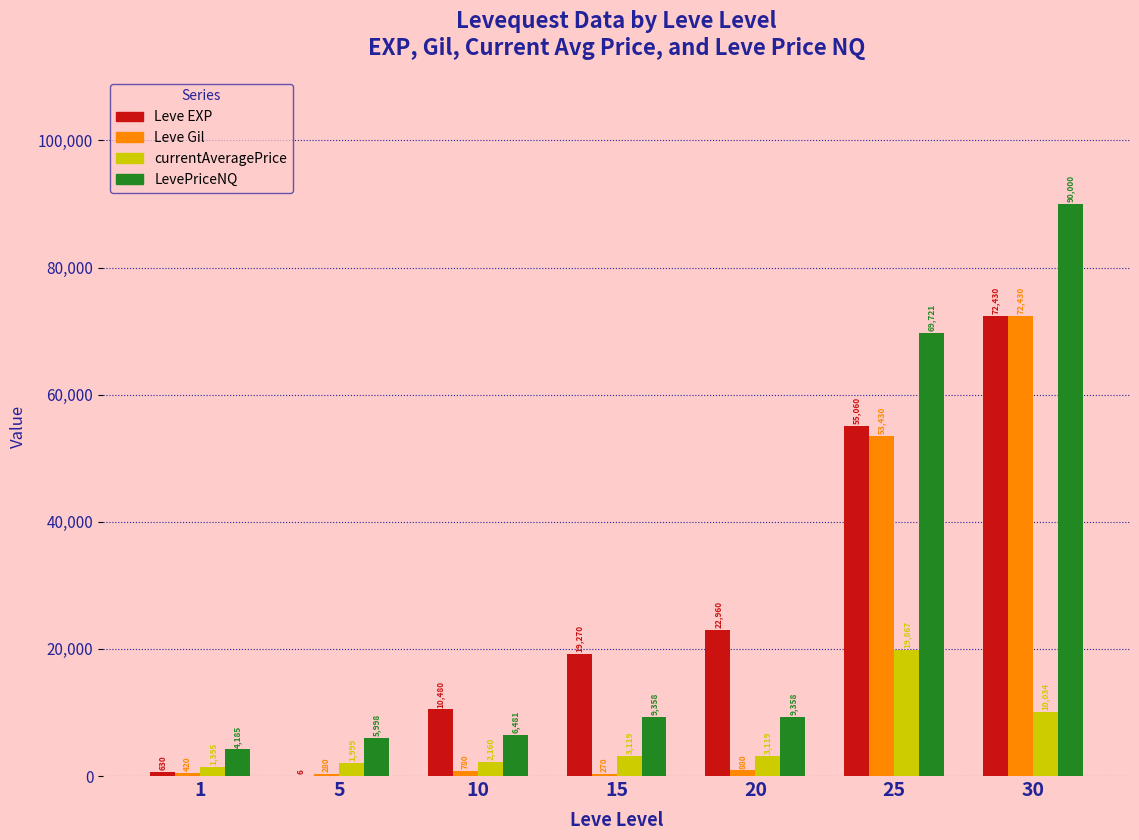

Between 5 and 30, which series saw the biggest shift?

LevePriceNQ